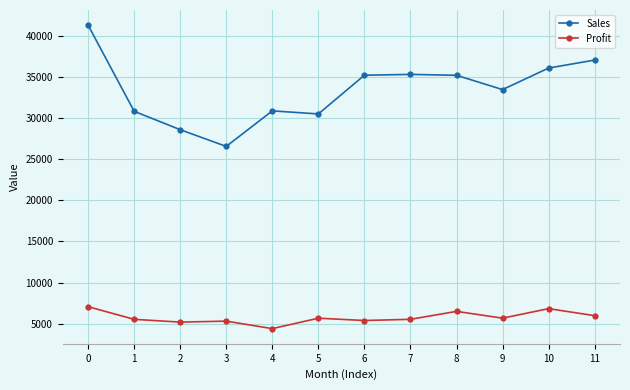

How many lines are shown in the chart?

2